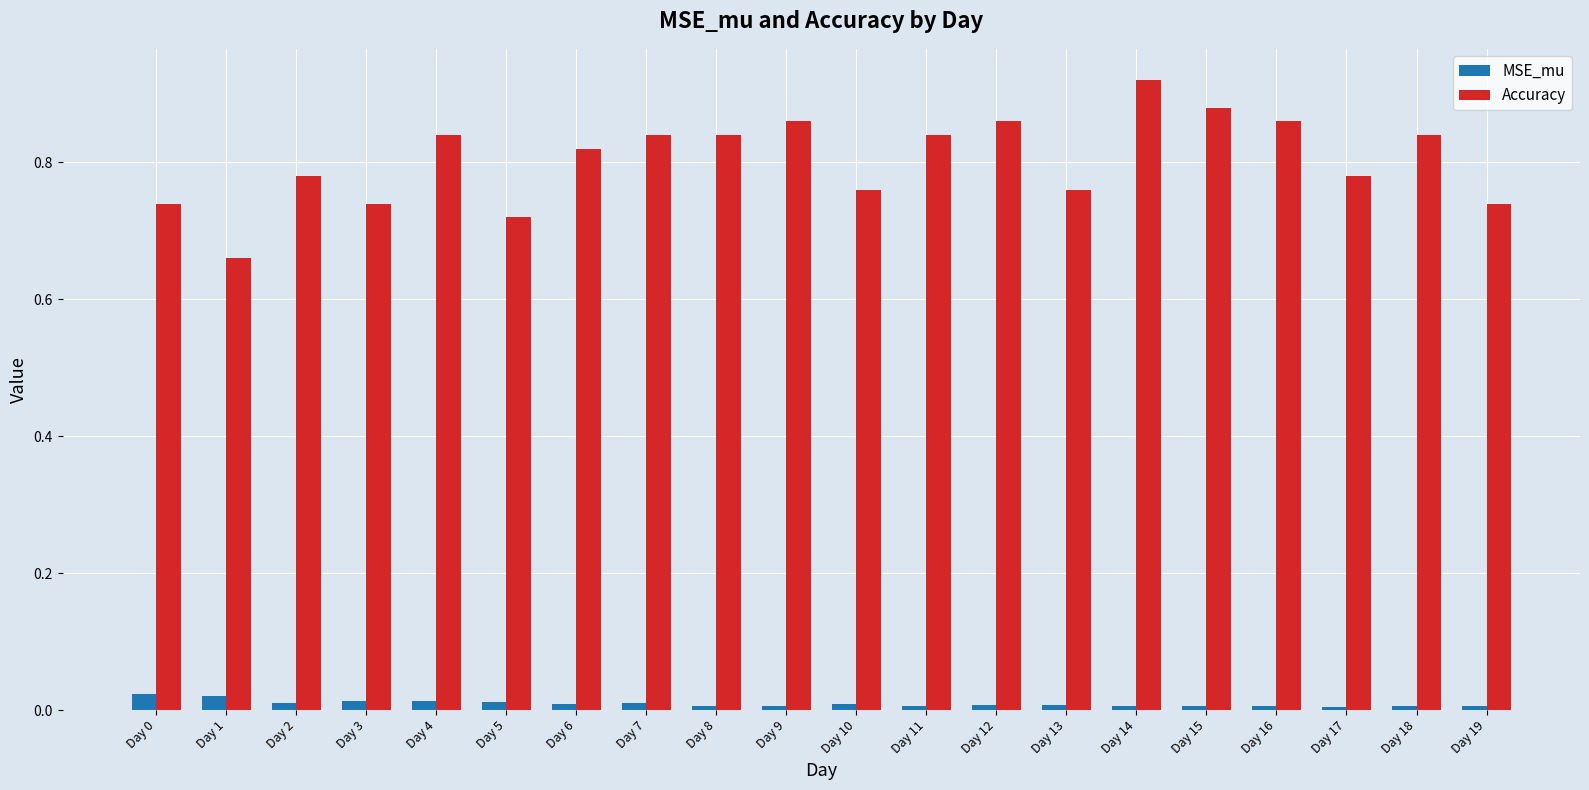

What are all the series names shown in the legend?

MSE_mu, Accuracy